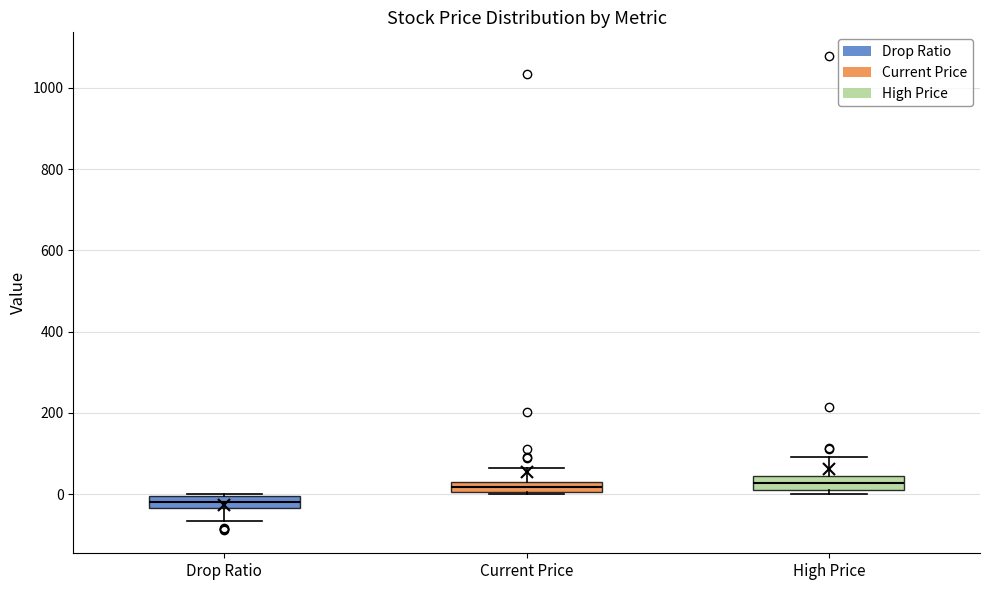

Where does the median line of the box for Current Price sit on the y-axis? The values are not printed on the chart, so give them approximately, as read against the axis.

20